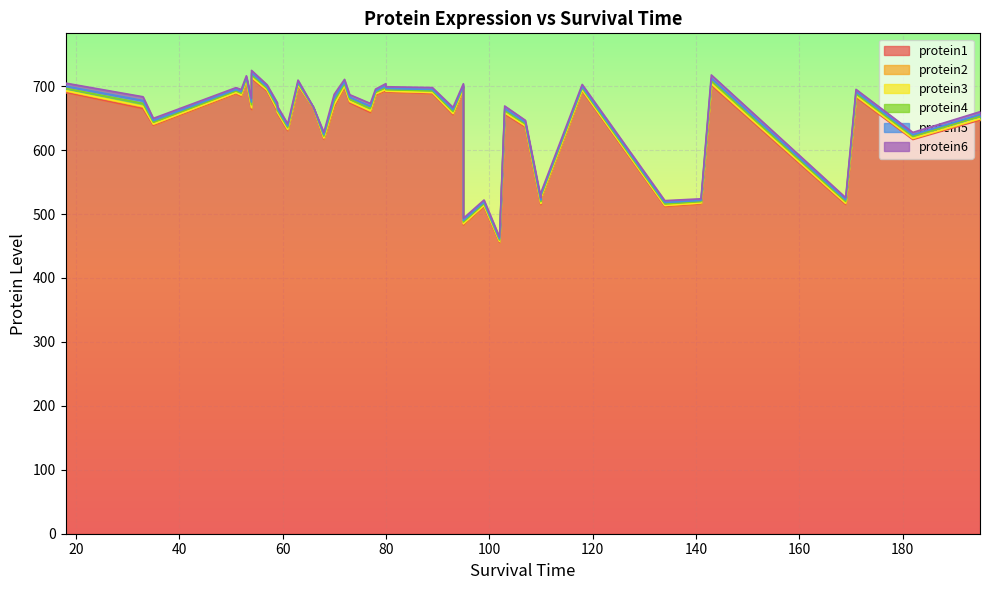

True or false: protein6 and protein3 intersect in this chart.

False